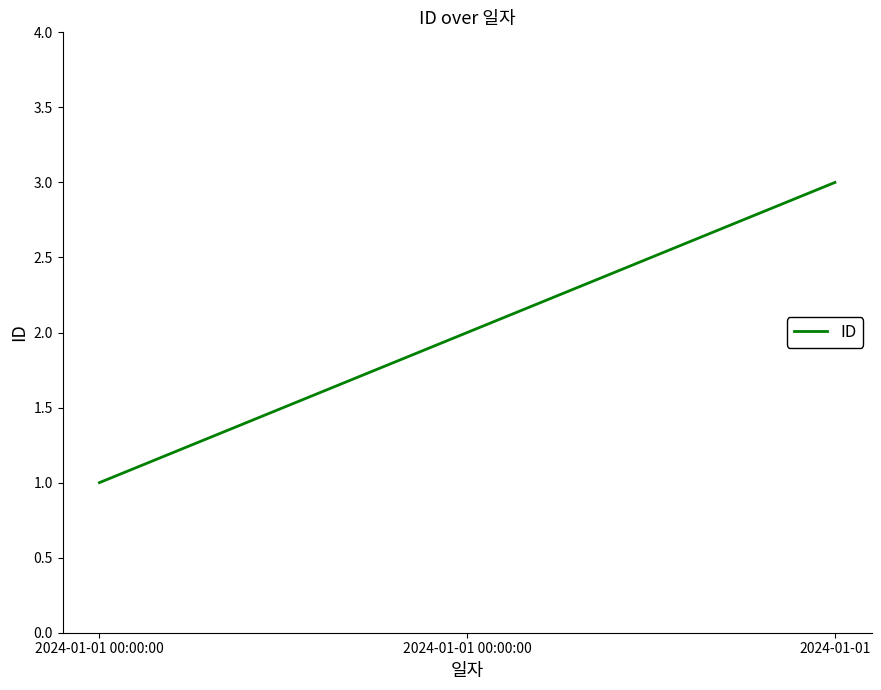

What is the sum of the values at 2024-01-01 00:00:00 and 2024-01-01 00:00:00?

3